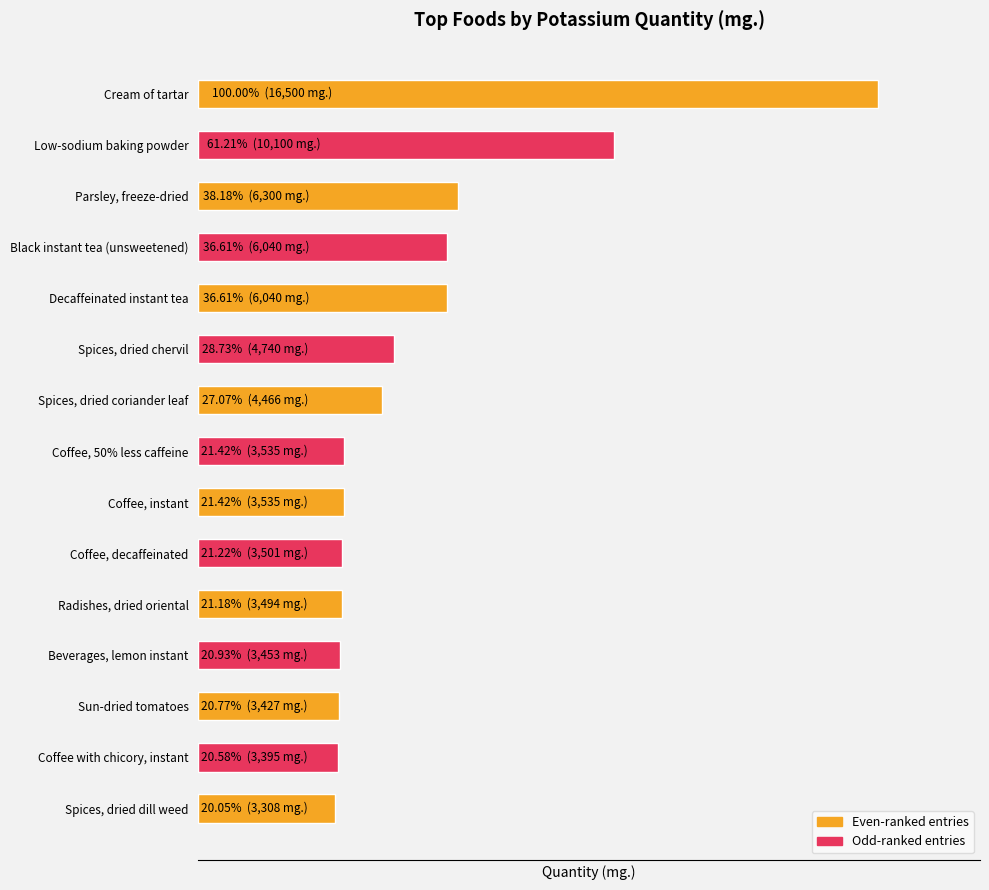

Count the number of values greater than 3535.

7